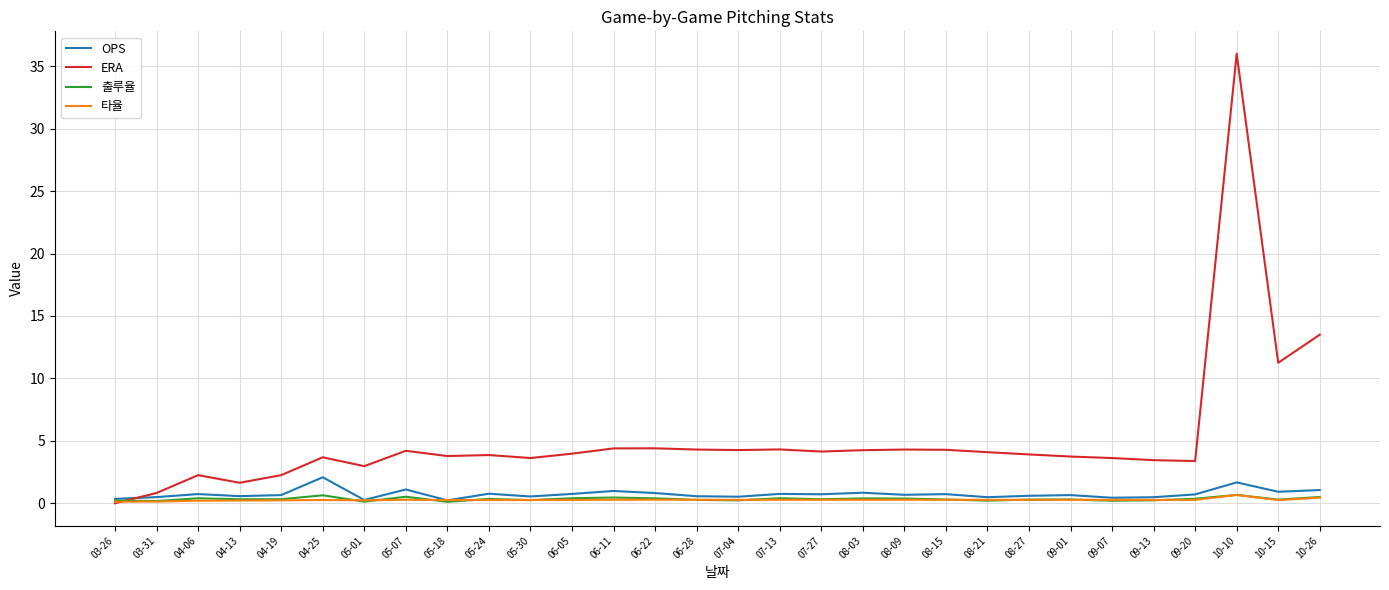

At which label is ERA closest to 18?

10-26